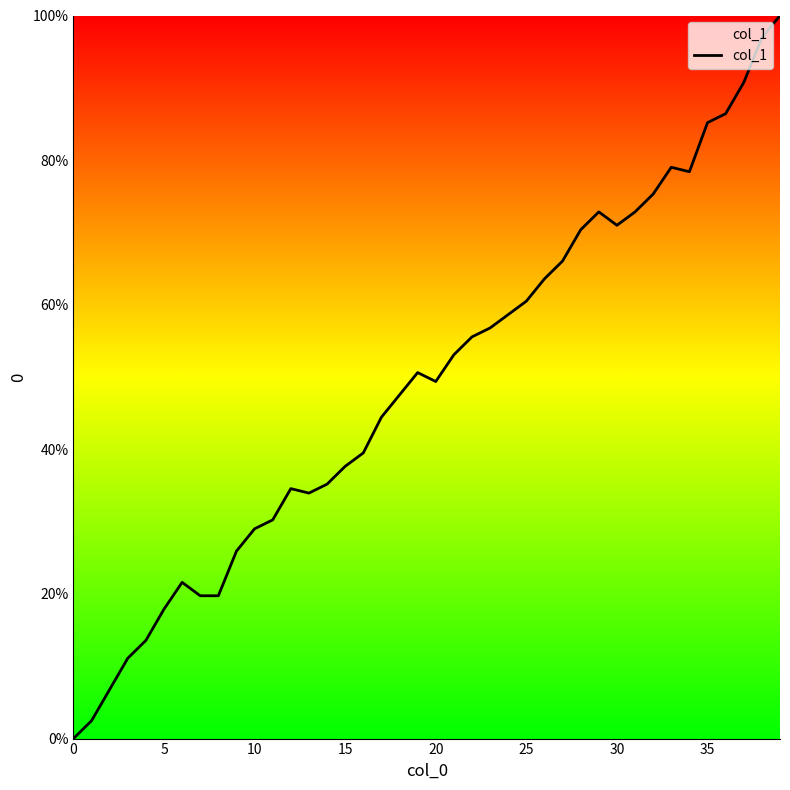

What is the difference between the maximum and minimum values?

100.0